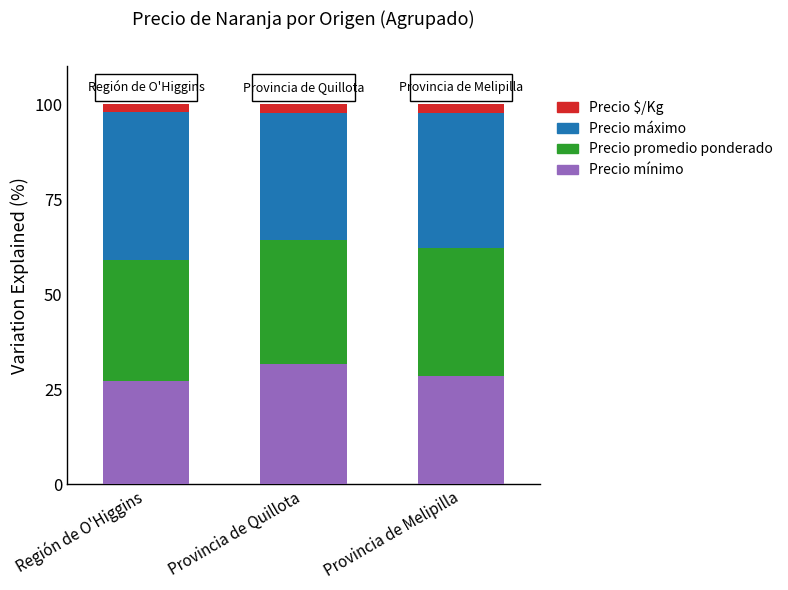

Reading left to right, list the values for the Precio mínimo series.

27.1	31.8	28.4